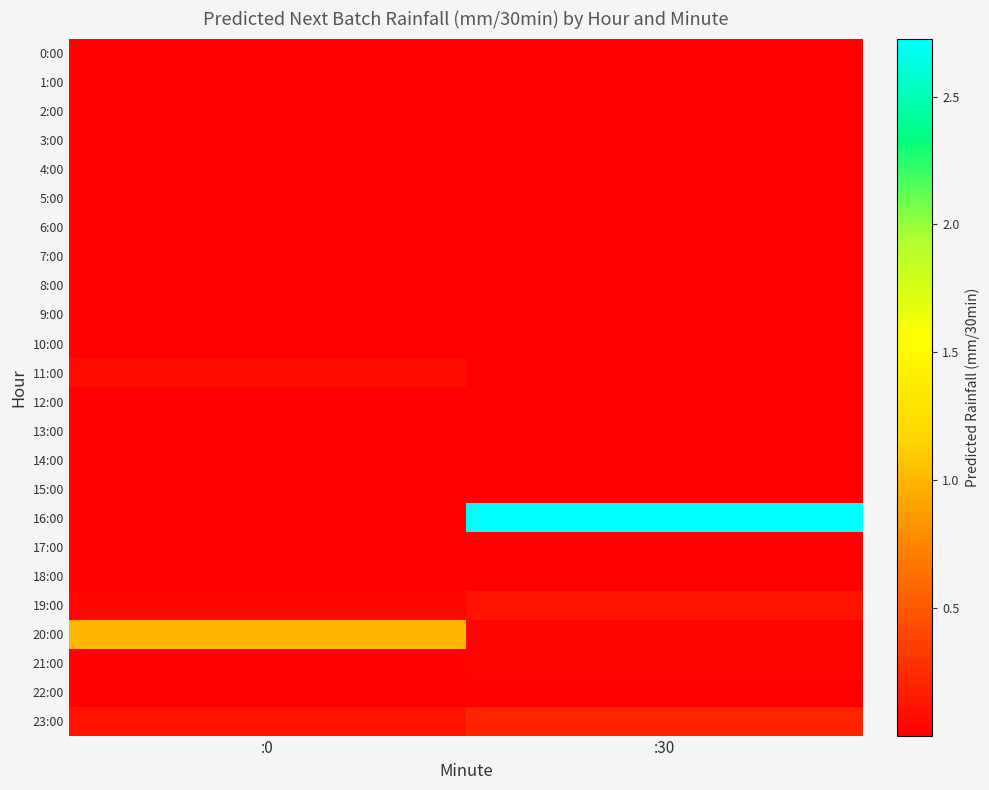

Reading left to right, transcribe all the data shown in this chart.

0:00: :0=0.0	:30=0.0
1:00: :0=0.0	:30=0.0
2:00: :0=0.0	:30=0.0
3:00: :0=0.0	:30=0.0
4:00: :0=0.0	:30=0.0
5:00: :0=0.0	:30=0.0
6:00: :0=0.0	:30=0.0
7:00: :0=0.0	:30=0.0
8:00: :0=0.0	:30=0.0
9:00: :0=0.0	:30=0.0
10:00: :0=0.0	:30=0.0
11:00: :0=0.1	:30=0.0
12:00: :0=0.0	:30=0.0
13:00: :0=0.0	:30=0.0
14:00: :0=0.0	:30=0.0
15:00: :0=0.0	:30=0.0
16:00: :0=0.0	:30=2.7
17:00: :0=0.0	:30=0.0
18:00: :0=0.0	:30=0.0
19:00: :0=0.1	:30=0.1
20:00: :0=1.0	:30=0.0
21:00: :0=0.0	:30=0.0
22:00: :0=0.0	:30=0.0
23:00: :0=0.1	:30=0.2